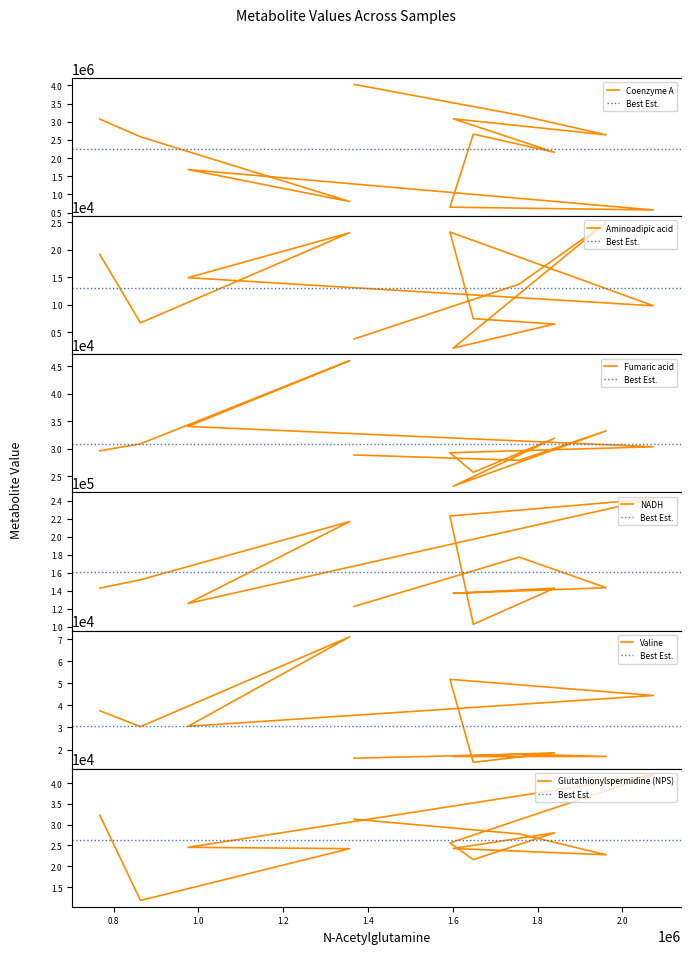

Reading left to right, what are all the values shown in this chart?

Coenzyme A: 4026575	3182616	2639077	3080883	2159348	2660196	648981	571445	1683377	803558	2585497	3072688
Aminoadipic acid: 3817	13754	24914	2168	6521	7496	23196	9830	14920	23065	6742	19150
Fumaric acid: 28874	27902	33249	23190	31917	25704	29270	30361	34064	46042	30901	29630
NADH: 122462	177326	143268	137015	142740	102614	222985	242264	125776	216823	152123	142792
Valine: 16091	17901	16874	16844	18533	14211	51824	44491	30540	71073	30383	37581
Glutathionylspermidine (NPS): 31325	27774	22768	24283	28041	21603	25617	41973	24562	24242	11783	32290